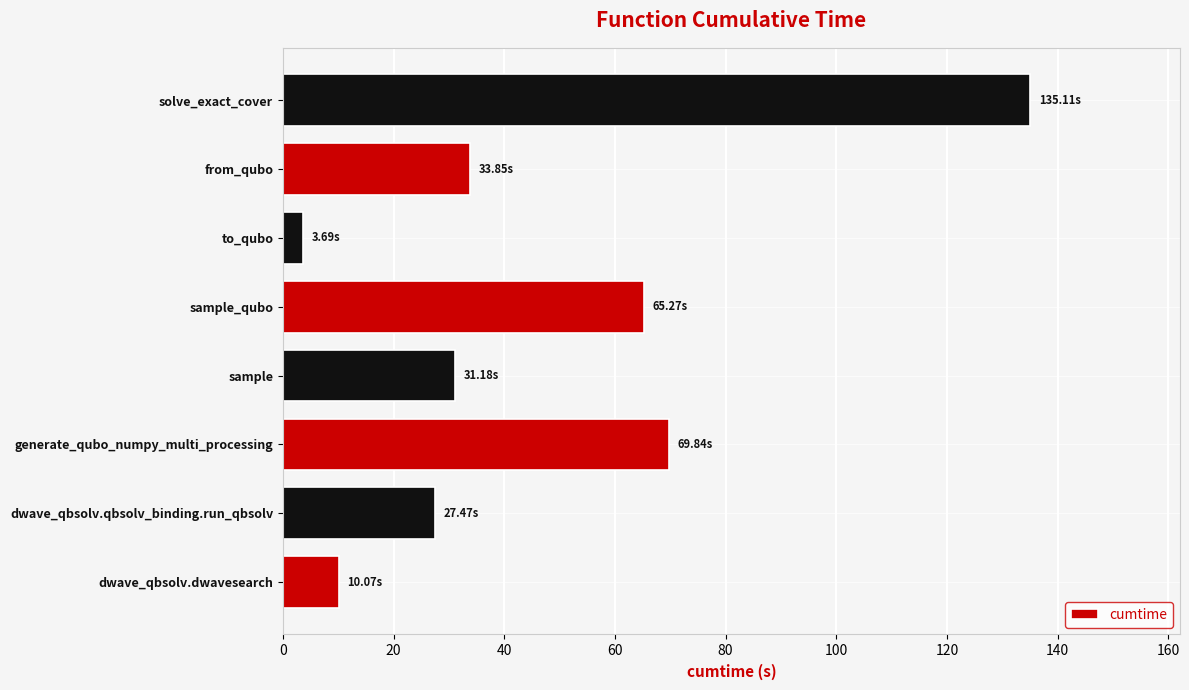

How many bars are there in total?

8